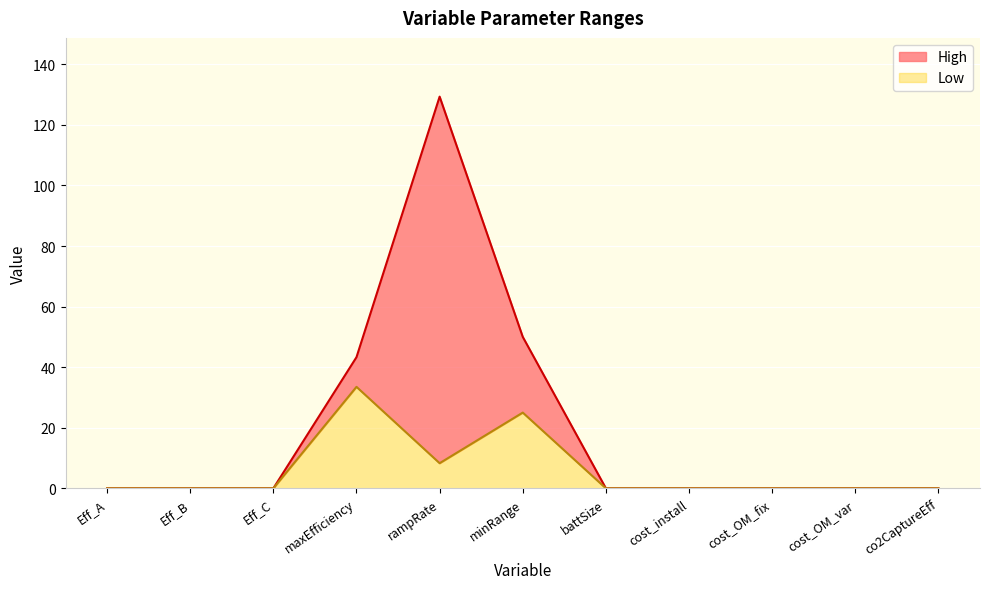

True or false: Low and High cross at least once.

False